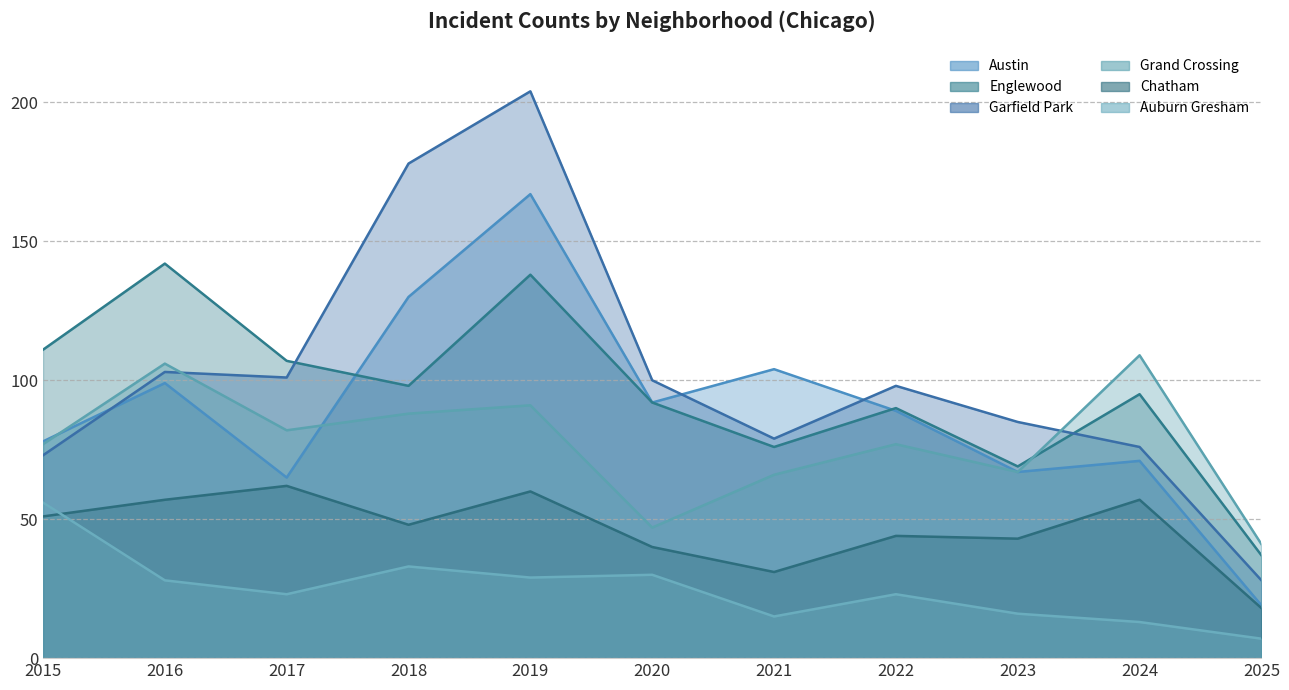

What is the difference between the maximum and second lowest values in the Englewood series?

73